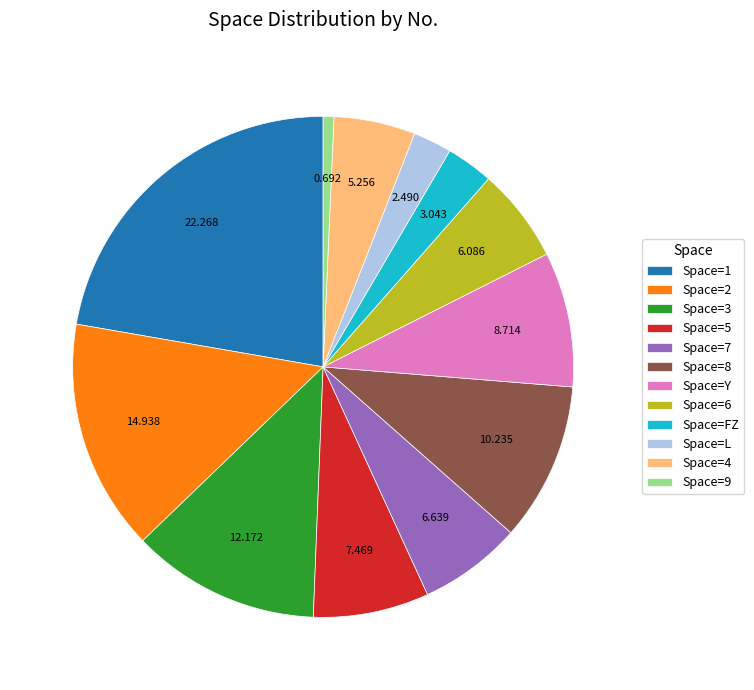

How many slices are in this pie chart?

12